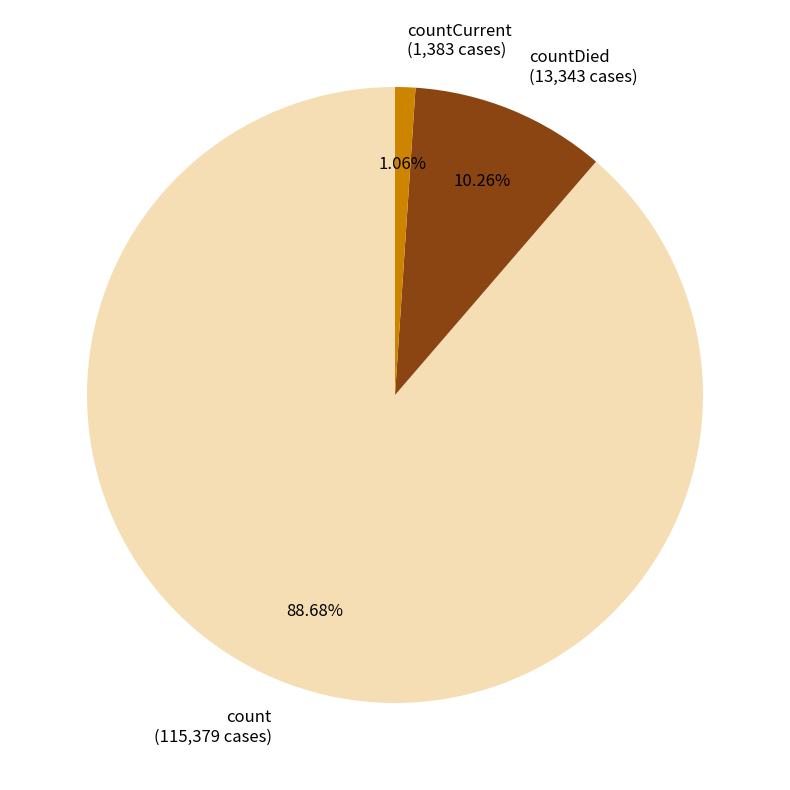

Between countCurrent (1,383 cases) and countDied (13,343 cases), which is larger?

countDied (13,343 cases)